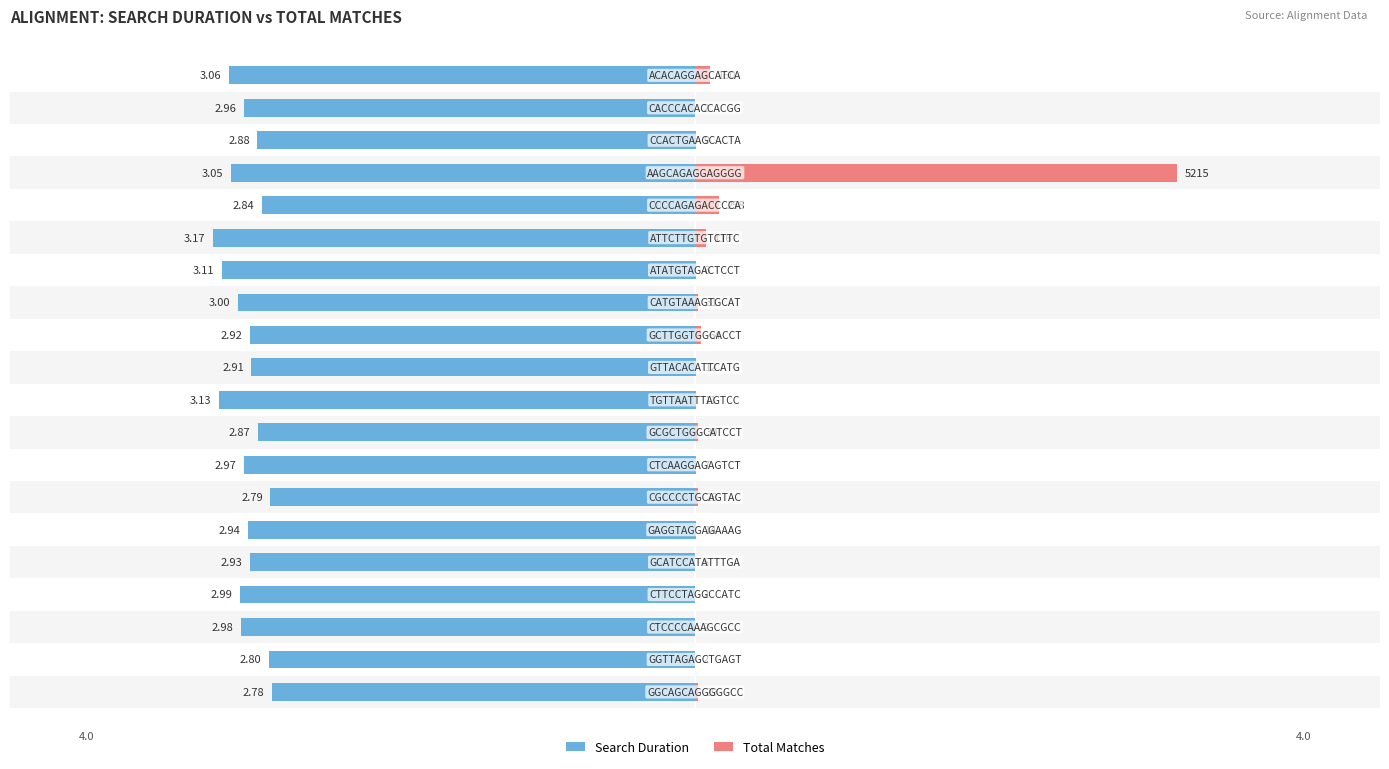

What is the difference between the second highest and minimum values in the Search Duration series?

0.4